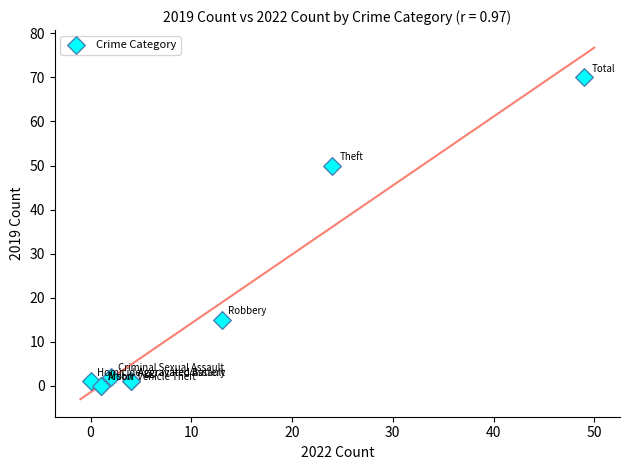

What Y value in the scatter plot is closest to 35?

50